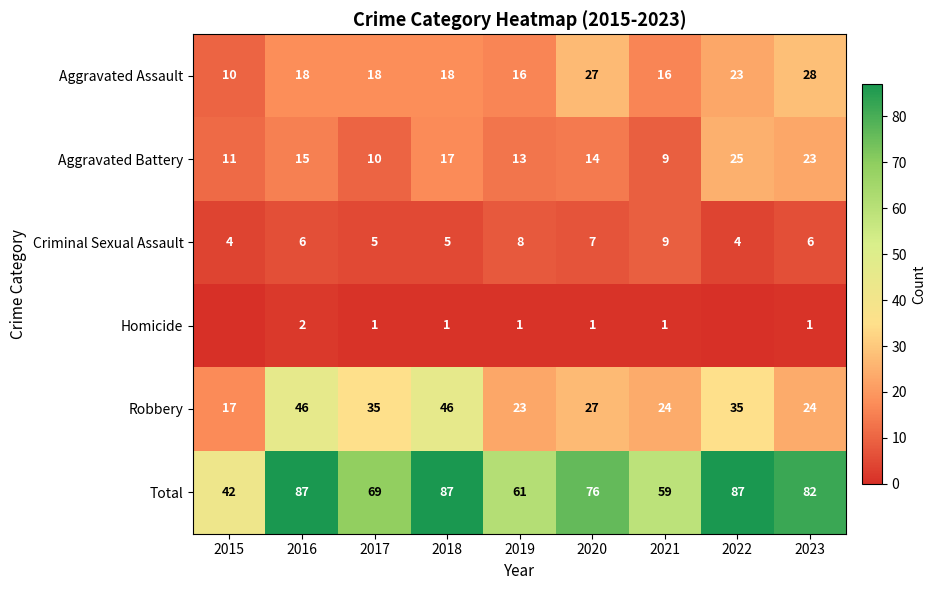

The value of Aggravated Assault at 2016 is 11. True or false?

False